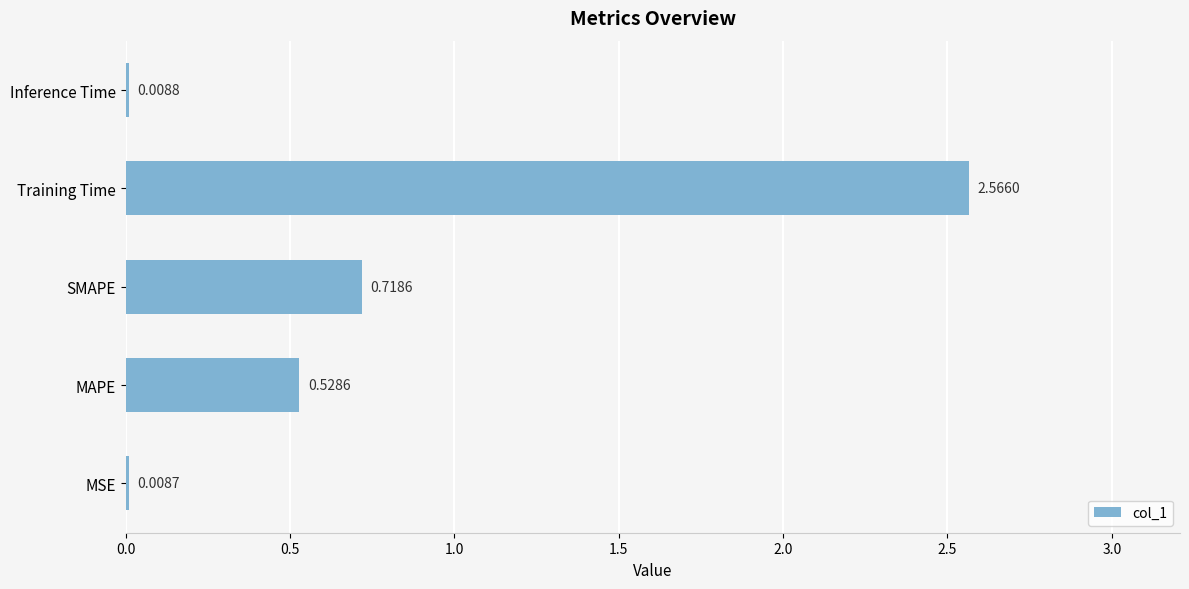

Which category has the highest value across all series?

Training Time